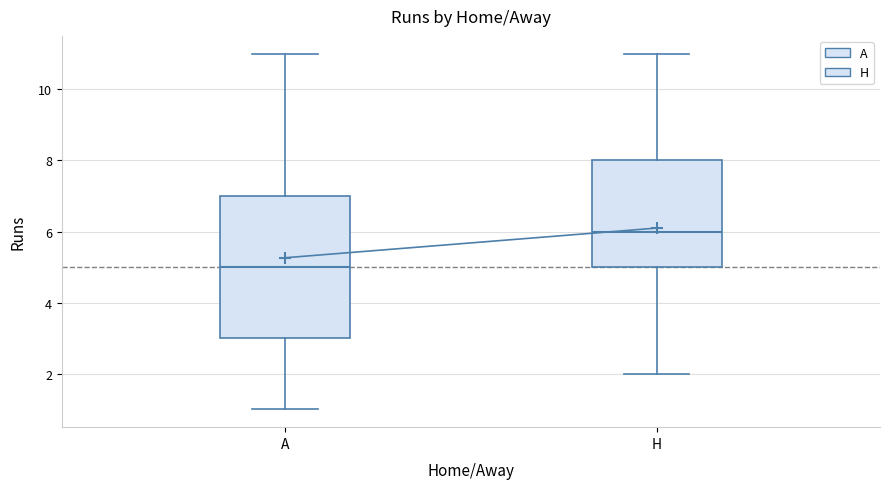

Reading left to right, read every box against the y-axis: the position of its median line, the range the box covers, and the ends of its whiskers. The values are not printed on the chart, so give them approximately, as read against the axis.

A: median 5, box 3 to 7, whiskers 1 to 11
H: median 6, box 5 to 8, whiskers 2 to 11